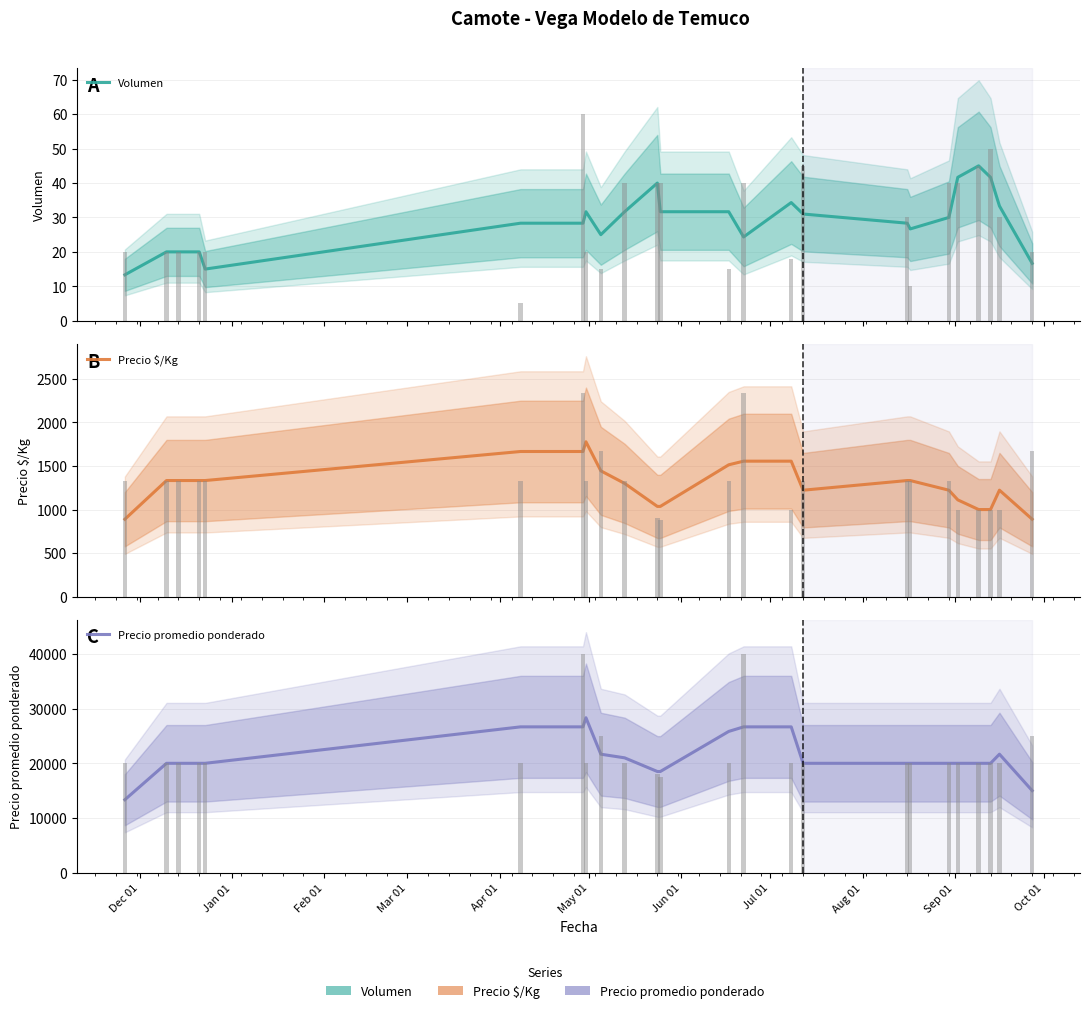

List the series in order of their peak value, highest first.

Precio promedio ponderado, Precio $/Kg, Volumen